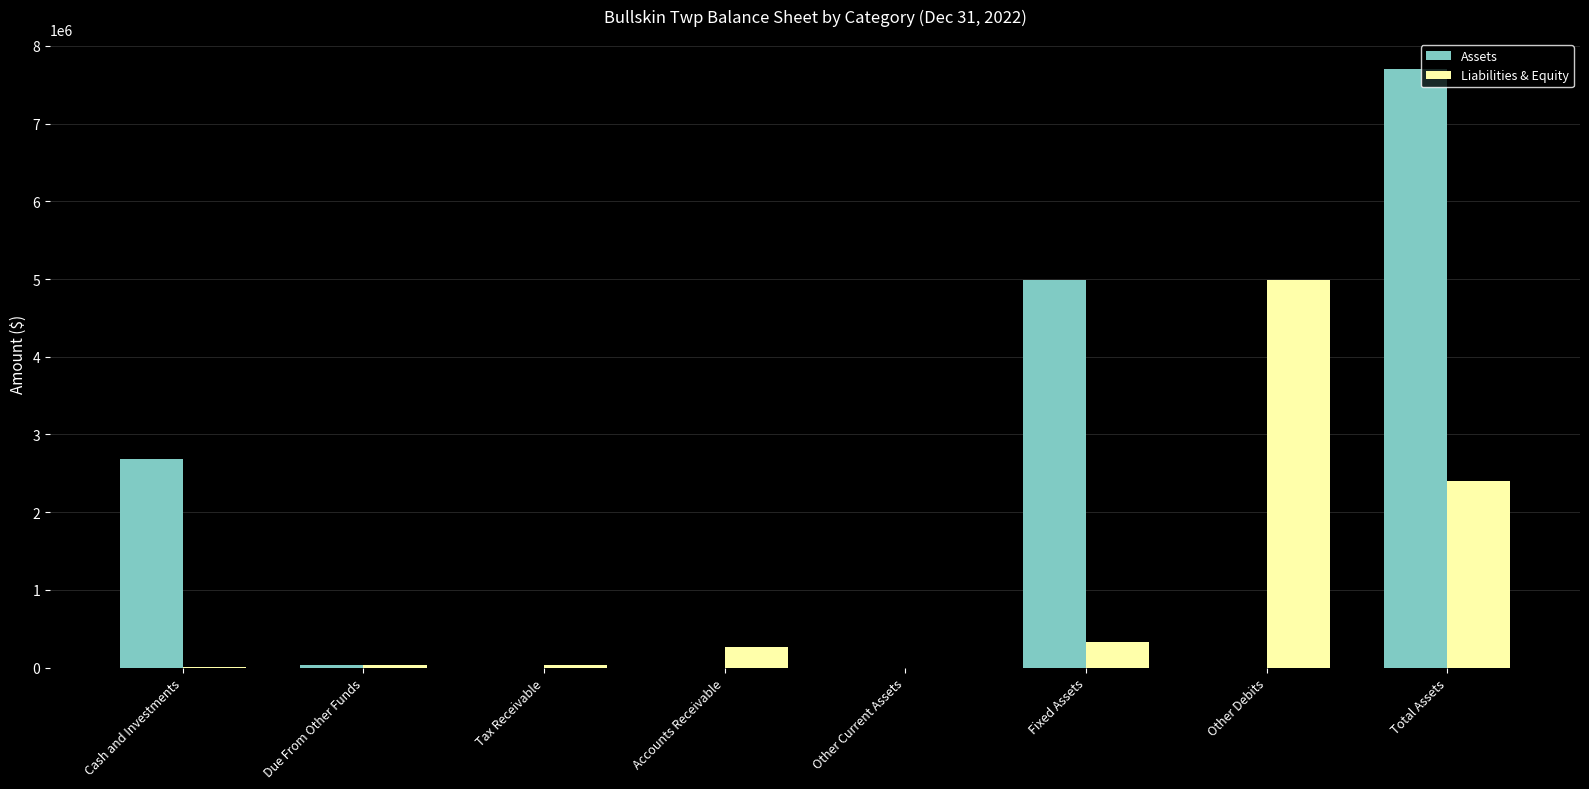

What are all the series names shown in the legend?

Assets, Liabilities & Equity